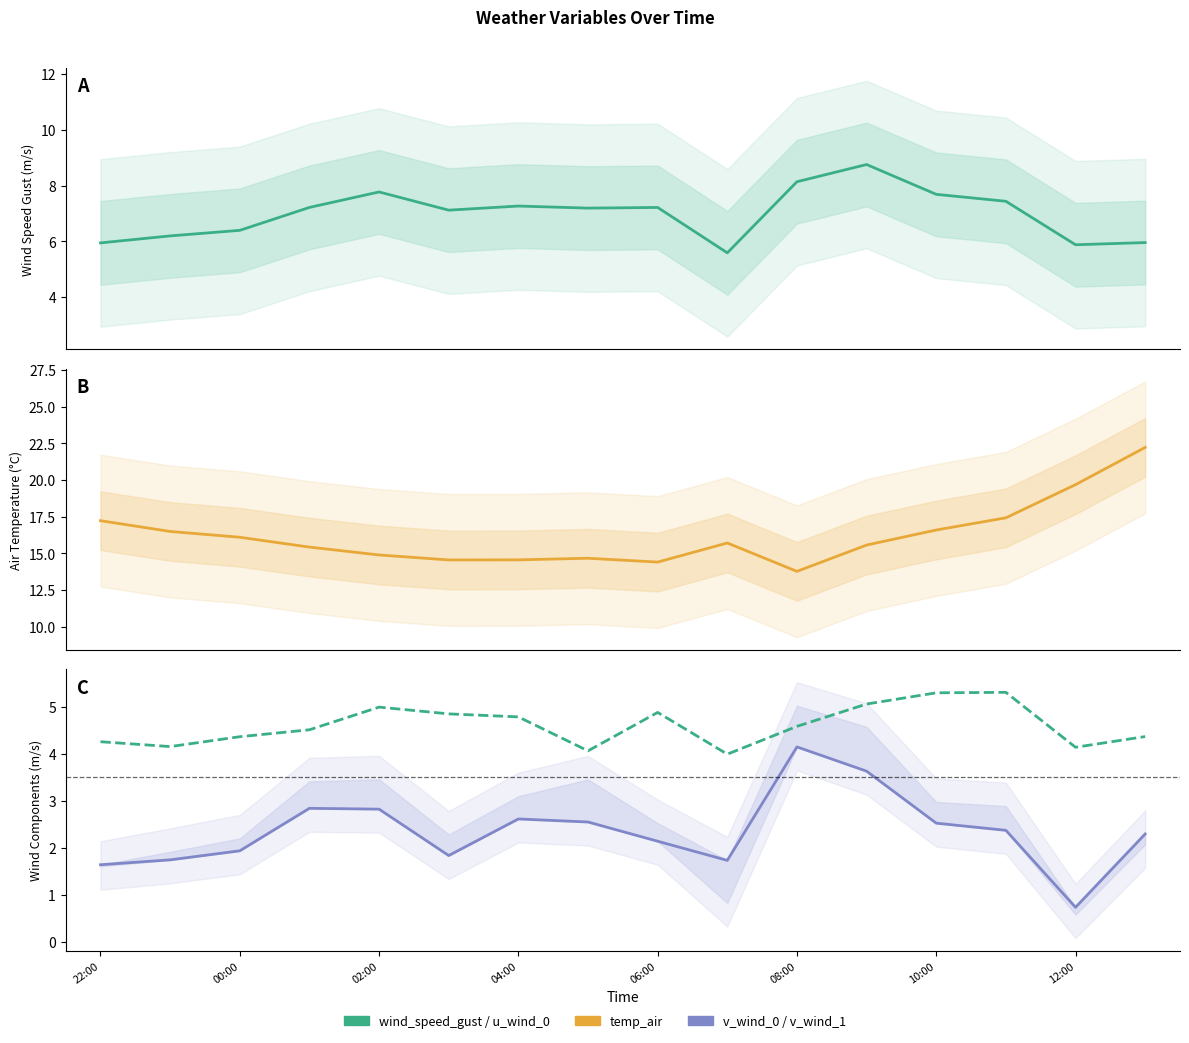

What is the spread (max minus min) of values at 04:00?

12.6